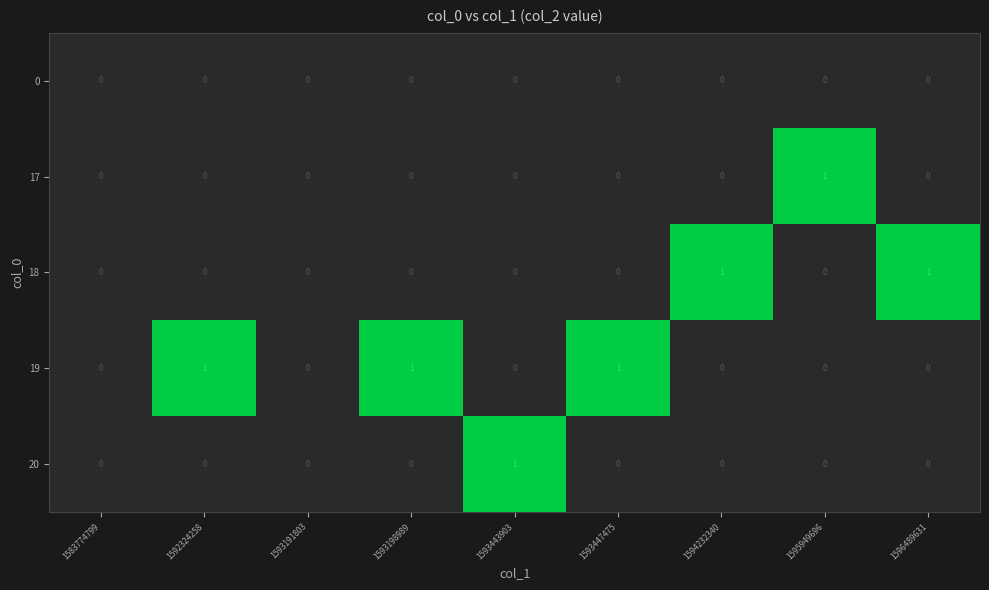

How many 20 values are between 0 and 1?

9